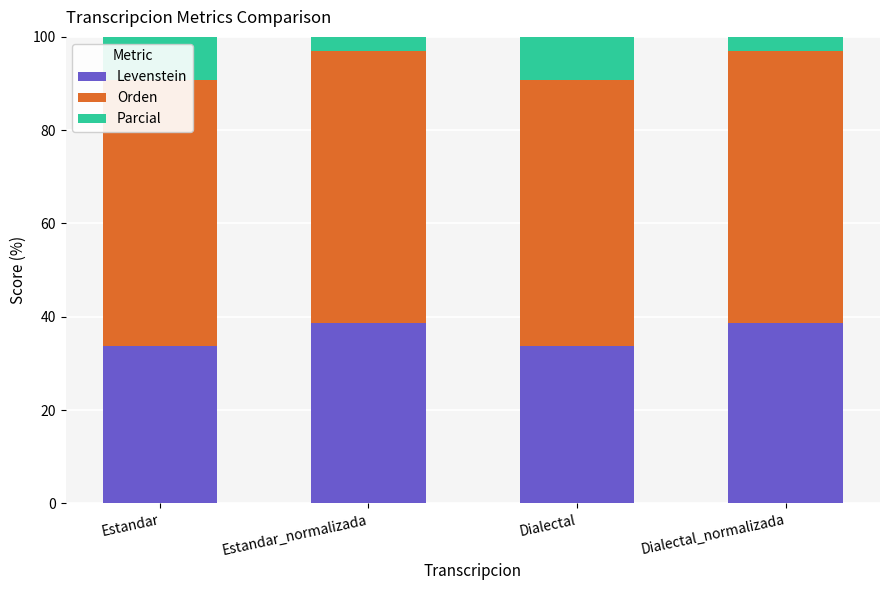

What is the difference between the second highest and minimum values in the Levenstein series?

5.1